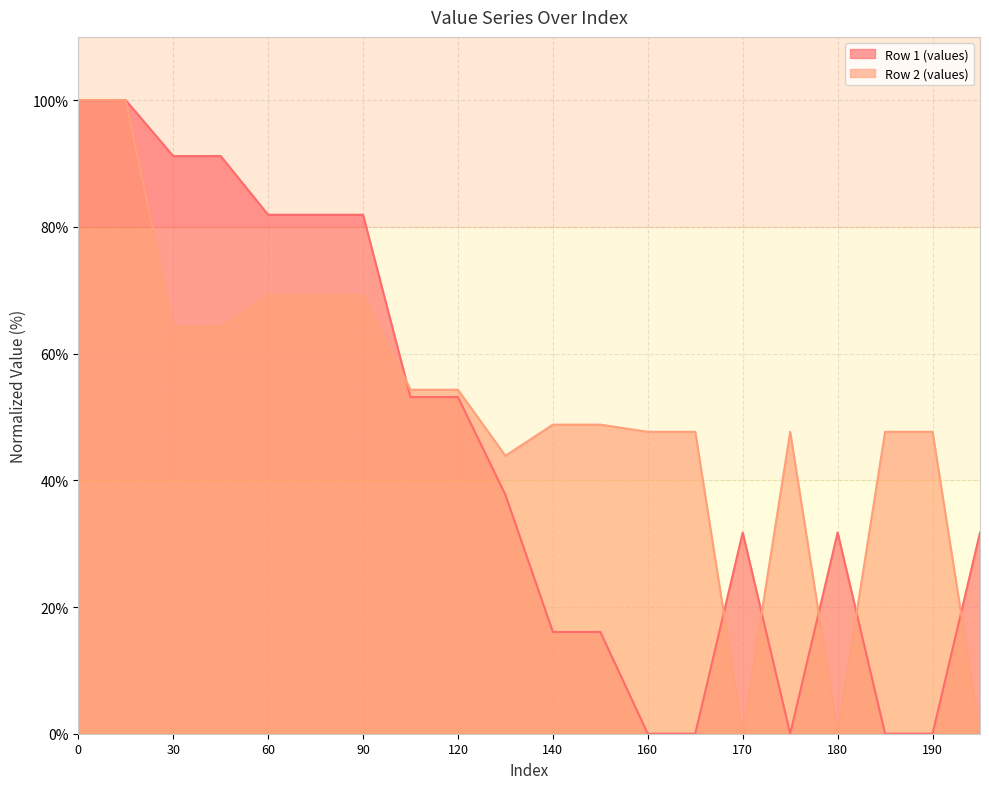

True or false: Row 2 (values) has more than 2 interior local peaks.

False